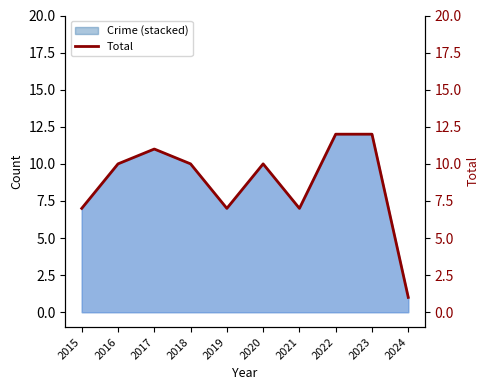

Which label corresponds to the largest value in the chart?

2022